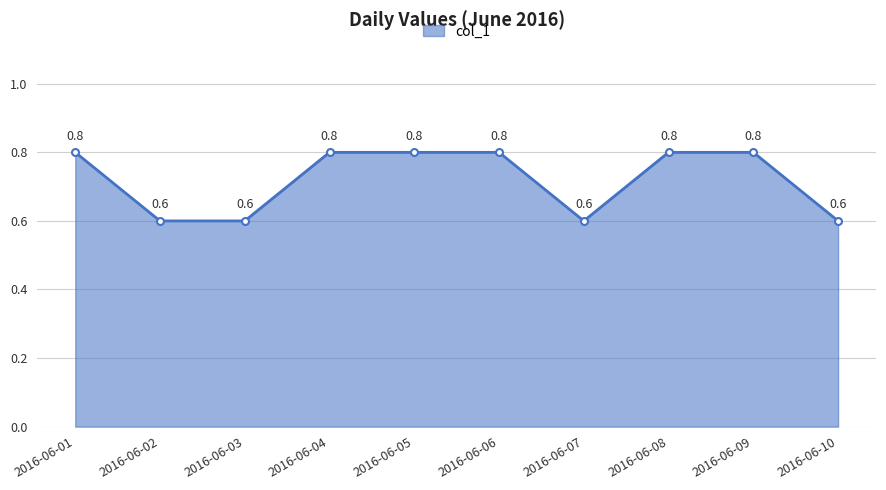

How many values are between 0 and 1?

10